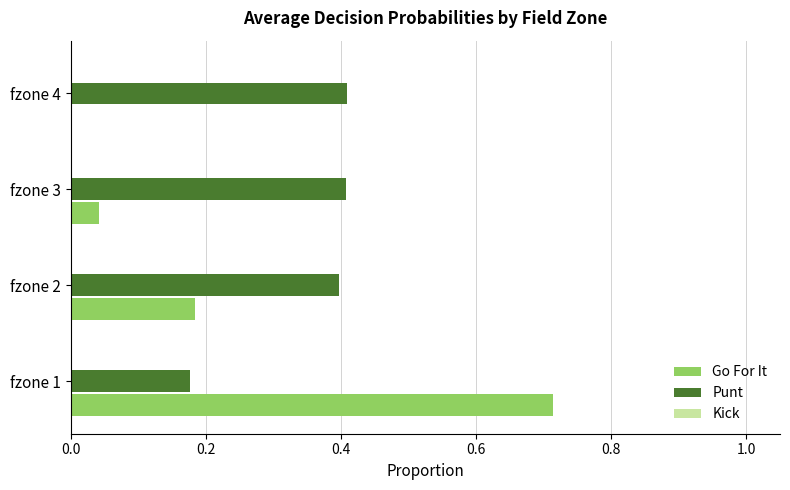

At which label does Go For It reach its peak?

fzone 1